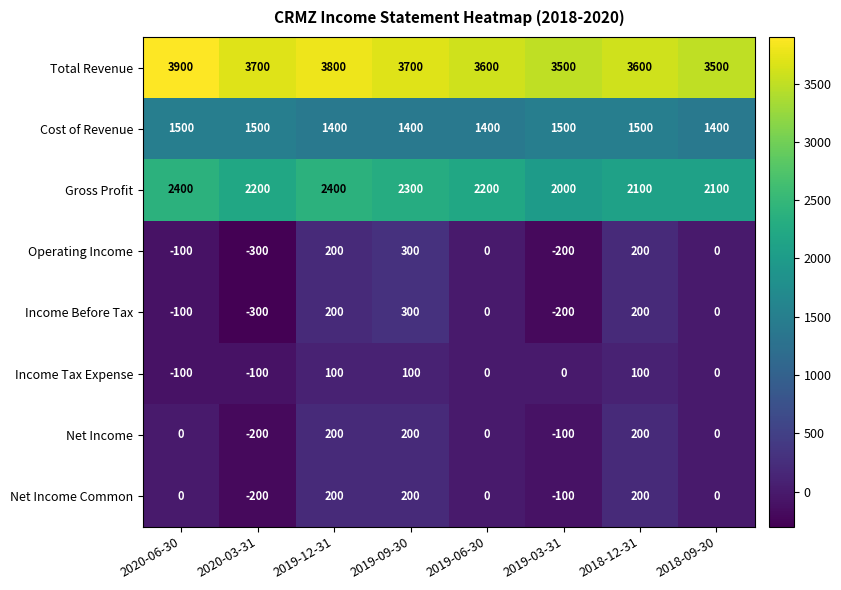

What is the highest value of the Income Before Tax series?

300